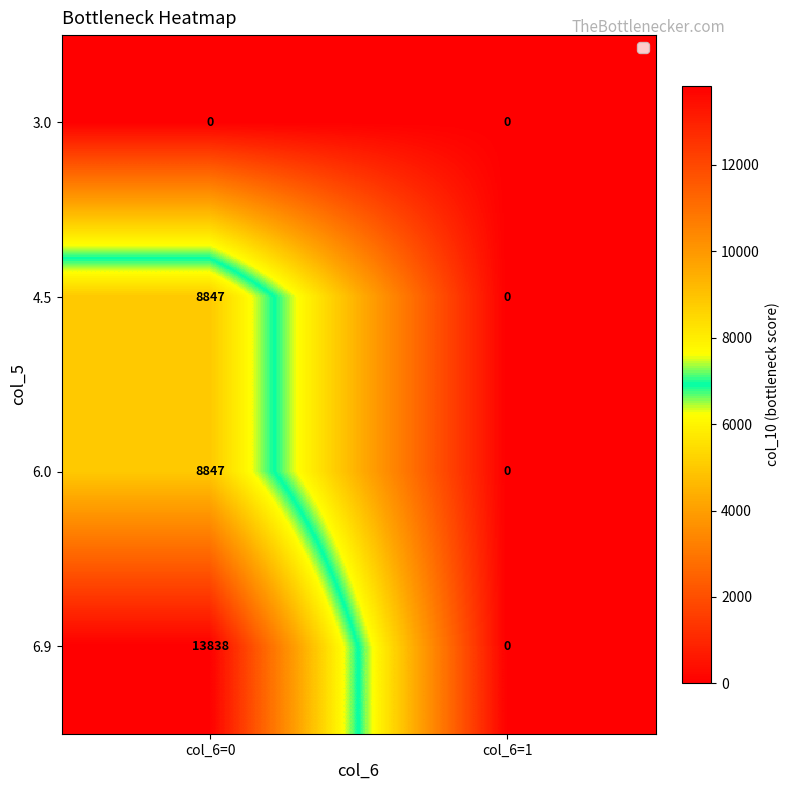

How many positive values does the 6.0 series have?

1